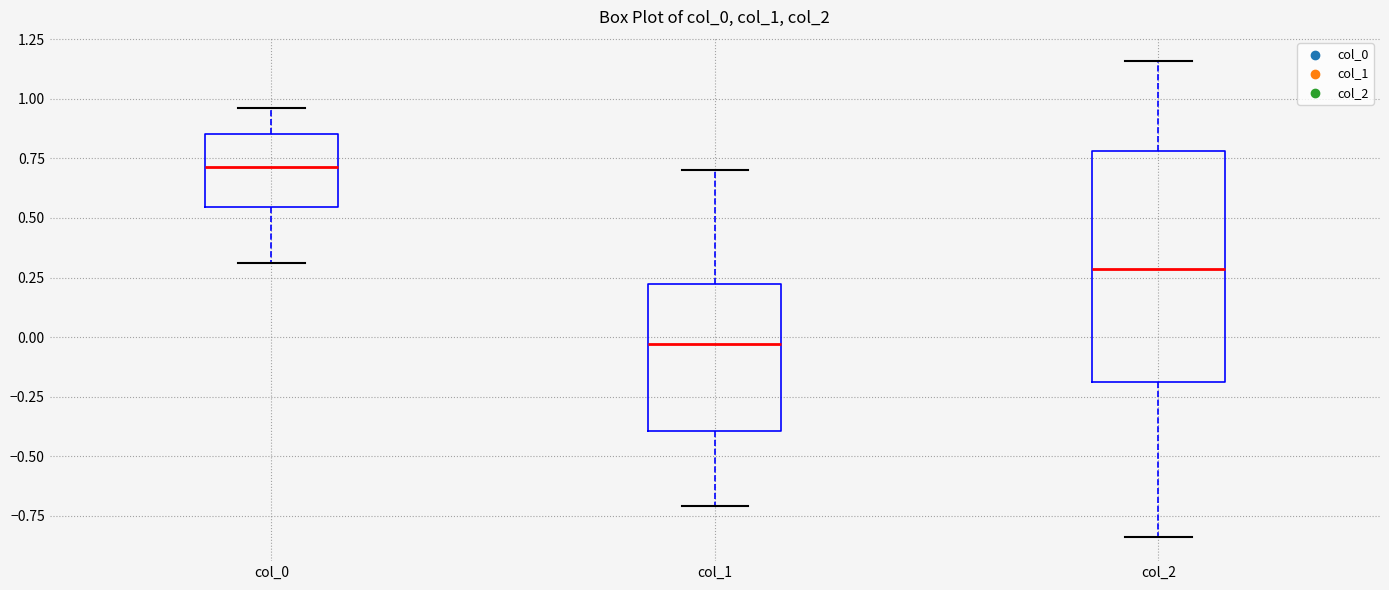

Reading left to right, transcribe this box plot: for each box, give where its median line is, the range the box spans, and where its two whiskers end, as read against the y-axis. The values are not printed on the chart, so give them approximately, as read against the axis.

col_0: median 0.70, box 0.55 to 0.85, whiskers 0.30 to 0.95
col_1: median -0.05, box -0.40 to 0.25, whiskers -0.70 to 0.70
col_2: median 0.30, box -0.20 to 0.80, whiskers -0.85 to 1.15